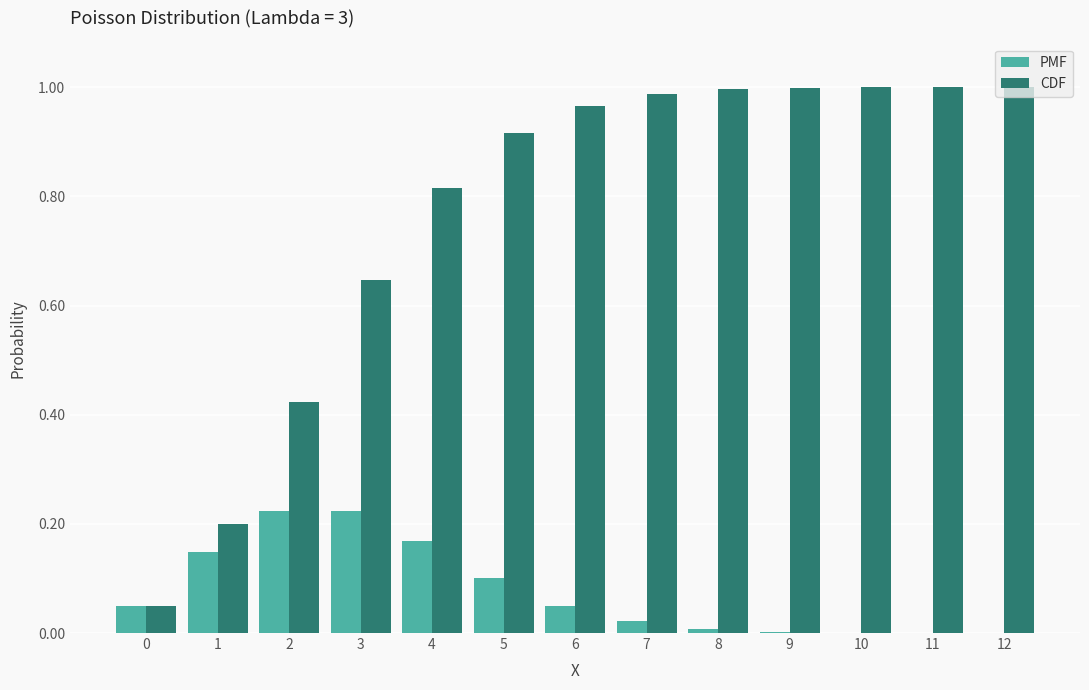

The PMF series shows 0.0 at 8. True or false?

True